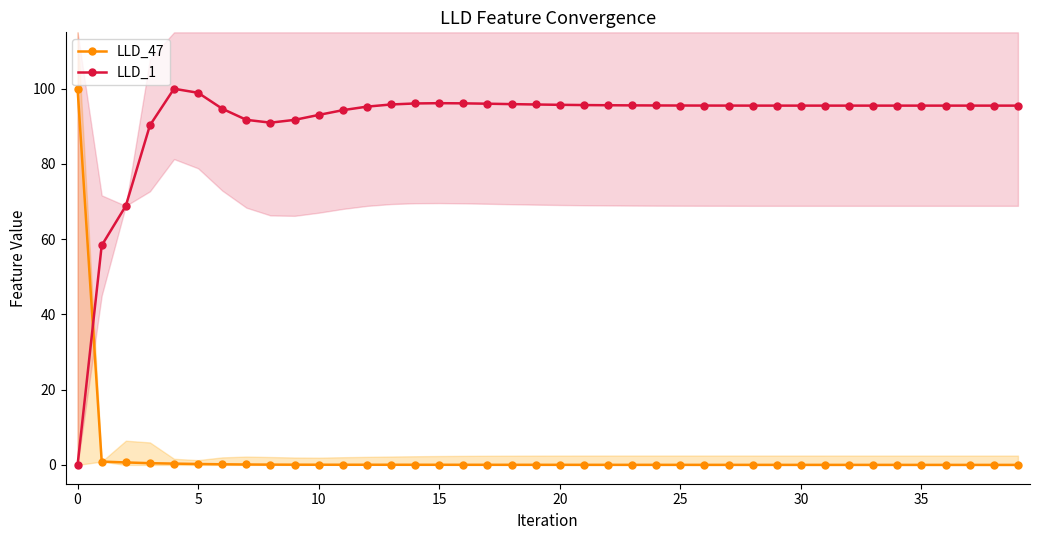

How many values in the LLD_1 series are below 95?

10